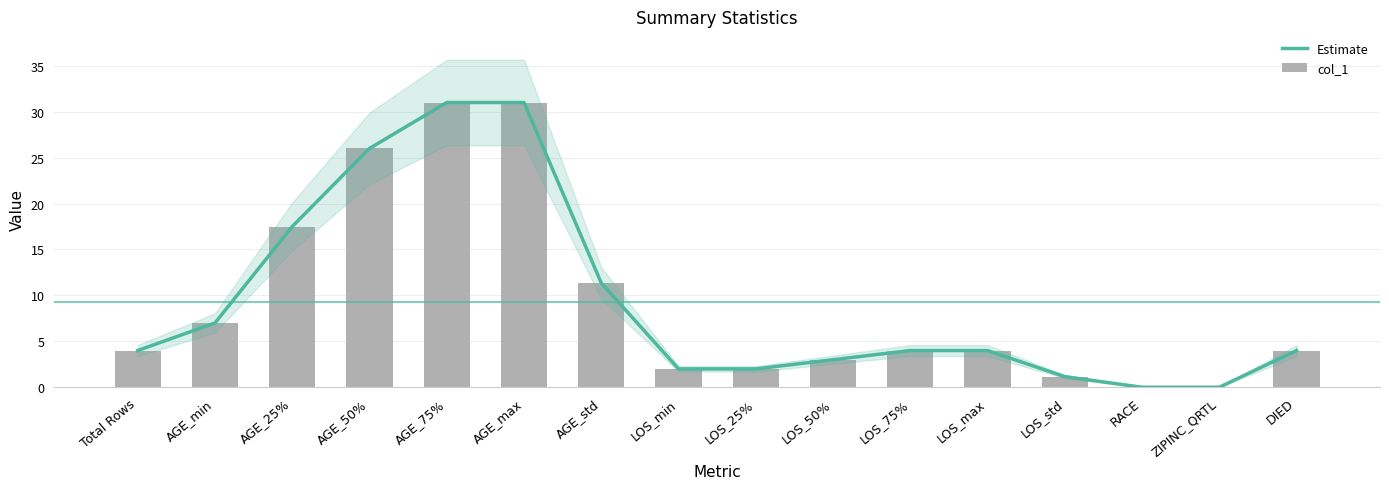

Reading left to right, what are all the values shown in this chart?

Estimate: Total Rows=4.0	AGE_min=7.0	AGE_25%=17.5	AGE_50%=26.0	AGE_75%=31.0	AGE_max=31.0	AGE_std=11.4	LOS_min=2.0	LOS_25%=2.0	LOS_50%=3.0	LOS_75%=4.0	LOS_max=4.0	LOS_std=1.2	RACE=0.0	ZIPINC_QRTL=0.0	DIED=4.0
col_1: Total Rows=4.0	AGE_min=7.0	AGE_25%=17.5	AGE_50%=26.0	AGE_75%=31.0	AGE_max=31.0	AGE_std=11.4	LOS_min=2.0	LOS_25%=2.0	LOS_50%=3.0	LOS_75%=4.0	LOS_max=4.0	LOS_std=1.2	RACE=0.0	ZIPINC_QRTL=0.0	DIED=4.0